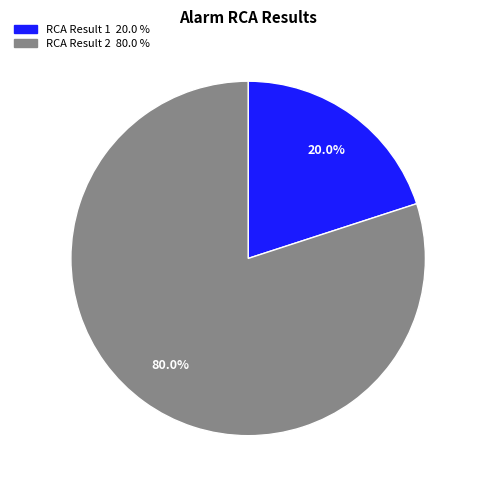

To the nearest percent, what is the difference between the largest and smallest slice percentages?

60%